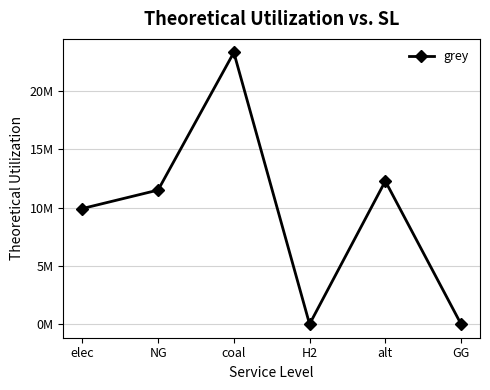

Rank the categories by value from lowest to highest.

H2, GG, elec, NG, alt, coal